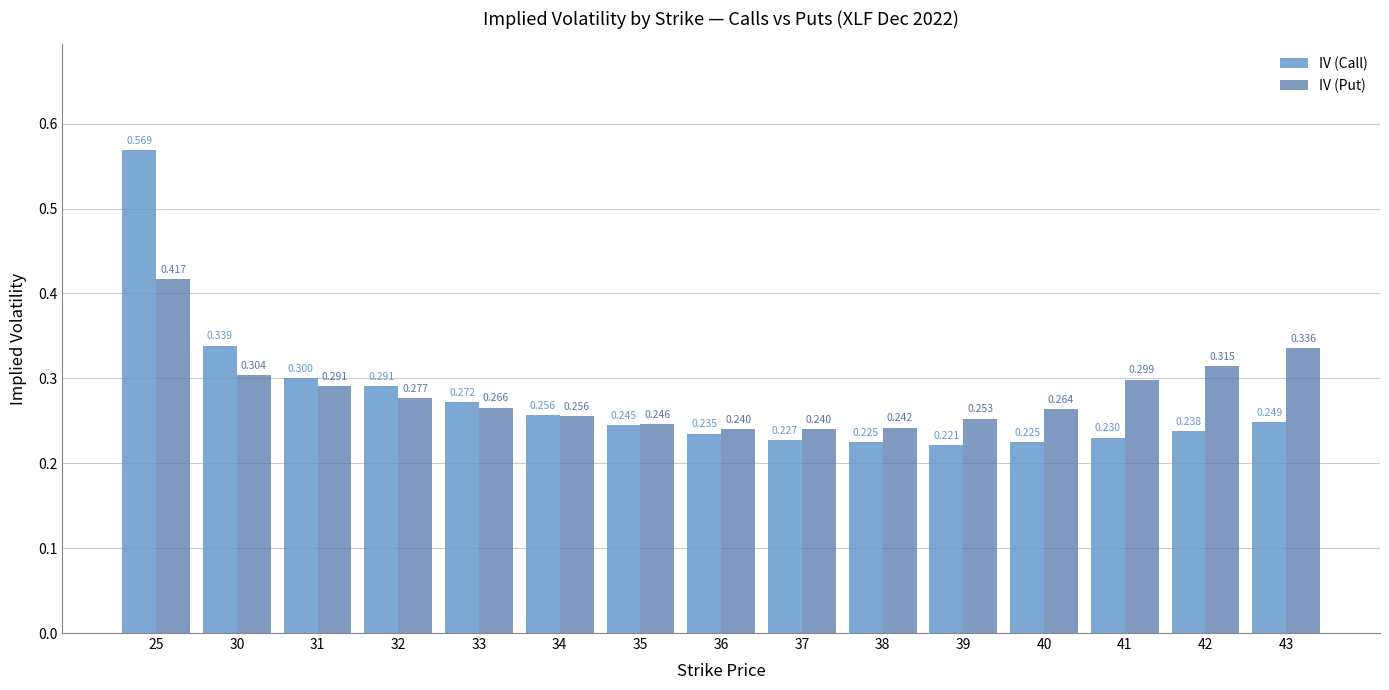

Which series has the largest total across all categories?

IV (Put)